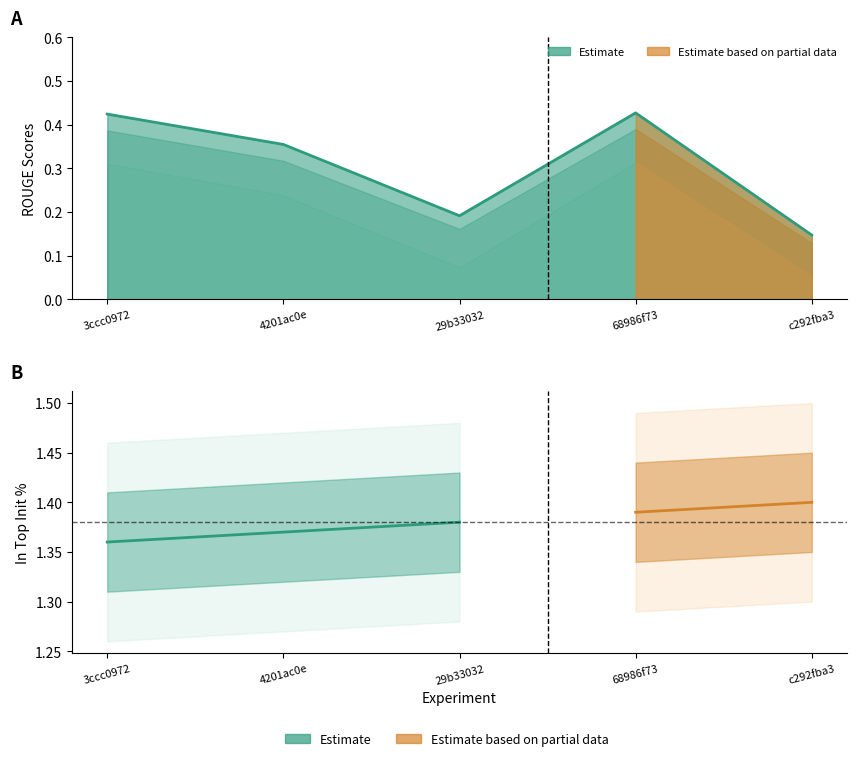

At which label is in_top_init closest to 1?

3ccc0972